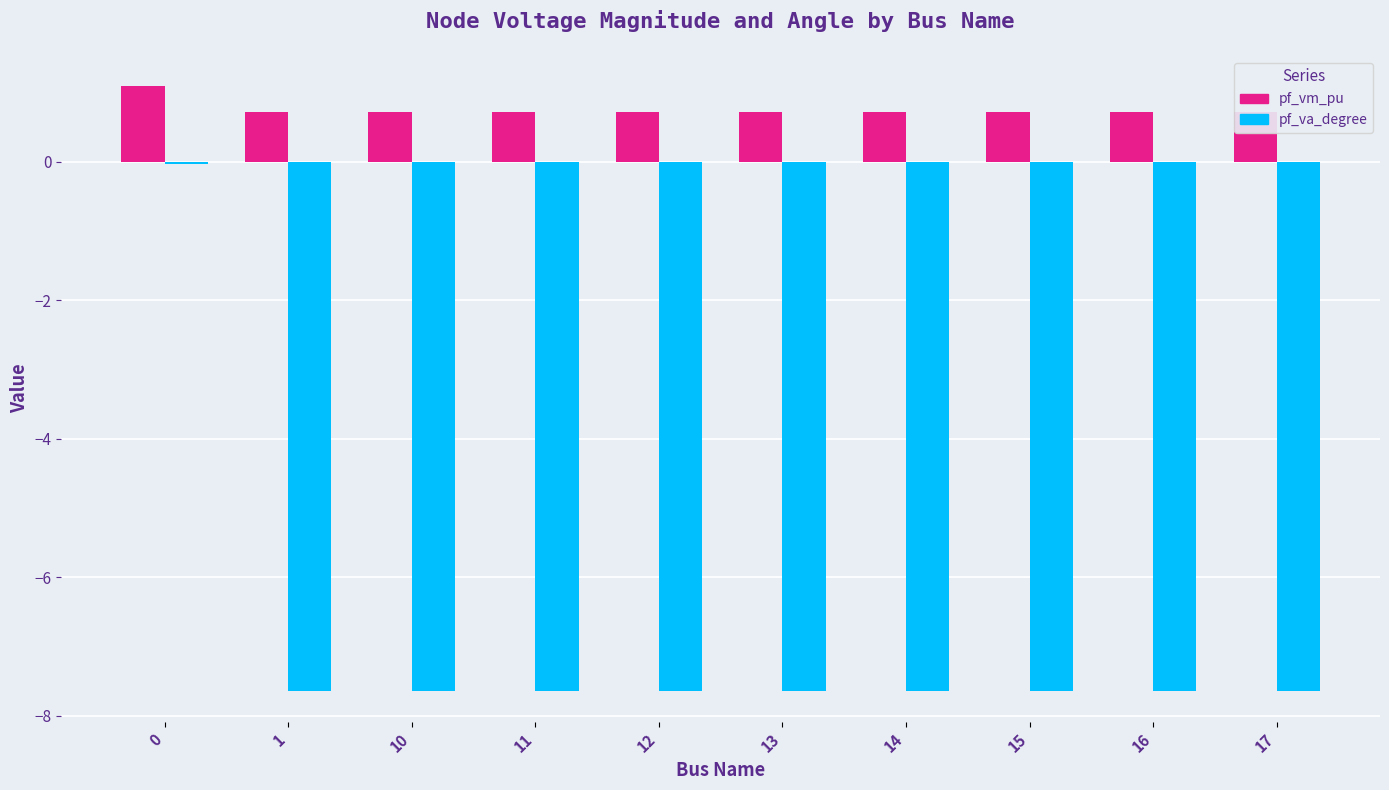

Which series has the largest range (max minus min)?

pf_va_degree